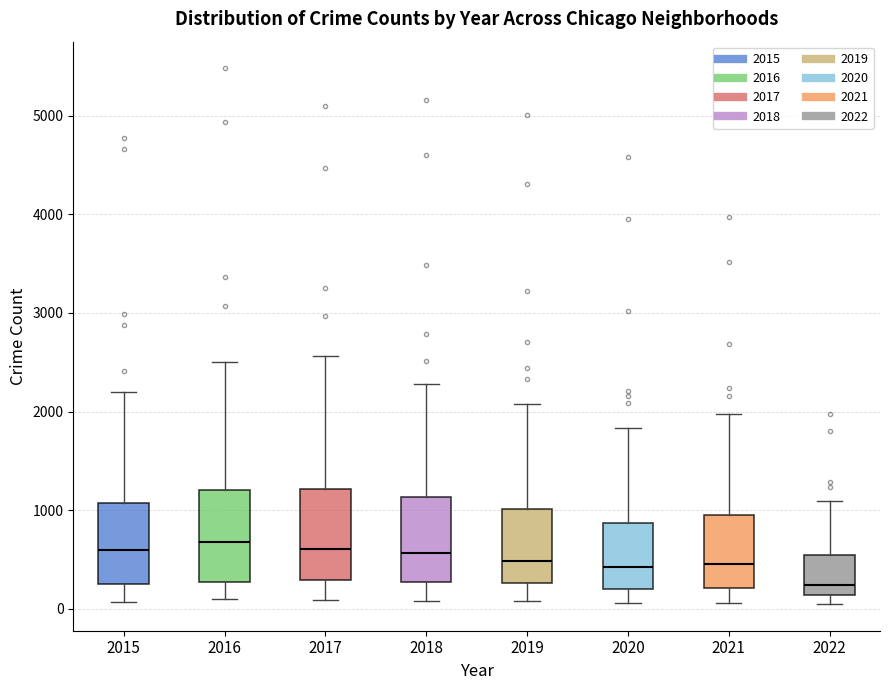

Reading left to right, read every box against the y-axis: the position of its median line, the range the box covers, and the ends of its whiskers. The values are not printed on the chart, so give them approximately, as read against the axis.

2015: median 600, box 300 to 1100, whiskers 100 to 2200
2016: median 700, box 300 to 1200, whiskers 100 to 2500
2017: median 600, box 300 to 1200, whiskers 100 to 2600
2018: median 600, box 300 to 1100, whiskers 100 to 2300
2019: median 500, box 300 to 1000, whiskers 100 to 2100
2020: median 400, box 200 to 900, whiskers 100 to 1800
2021: median 500, box 200 to 1000, whiskers 100 to 2000
2022: median 200, box 100 to 500, whiskers 0 to 1100